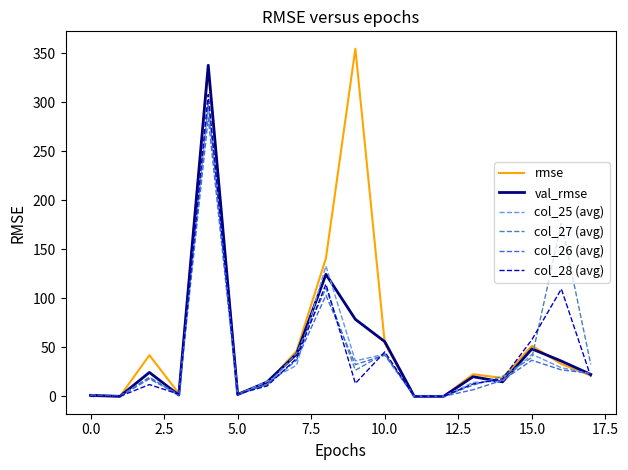

Which series has the widest spread of values?

rmse